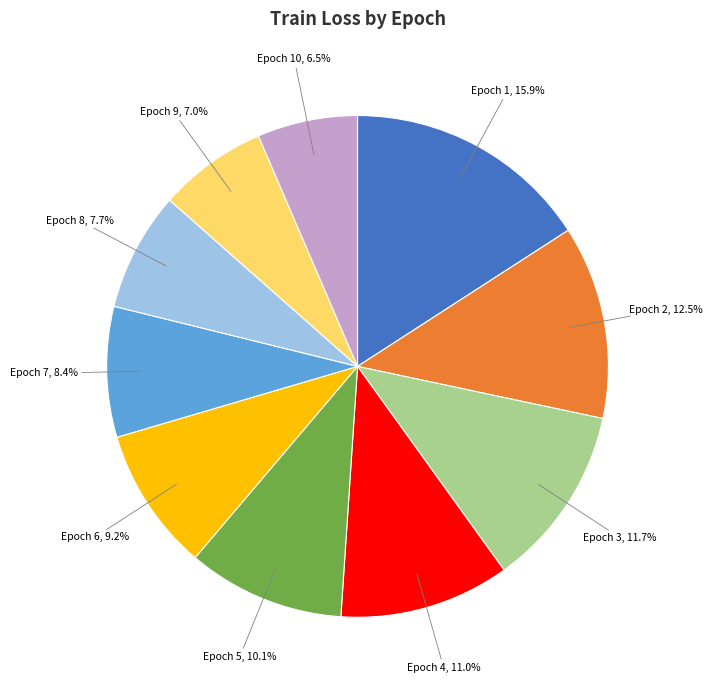

Count the number of slices in the pie.

10